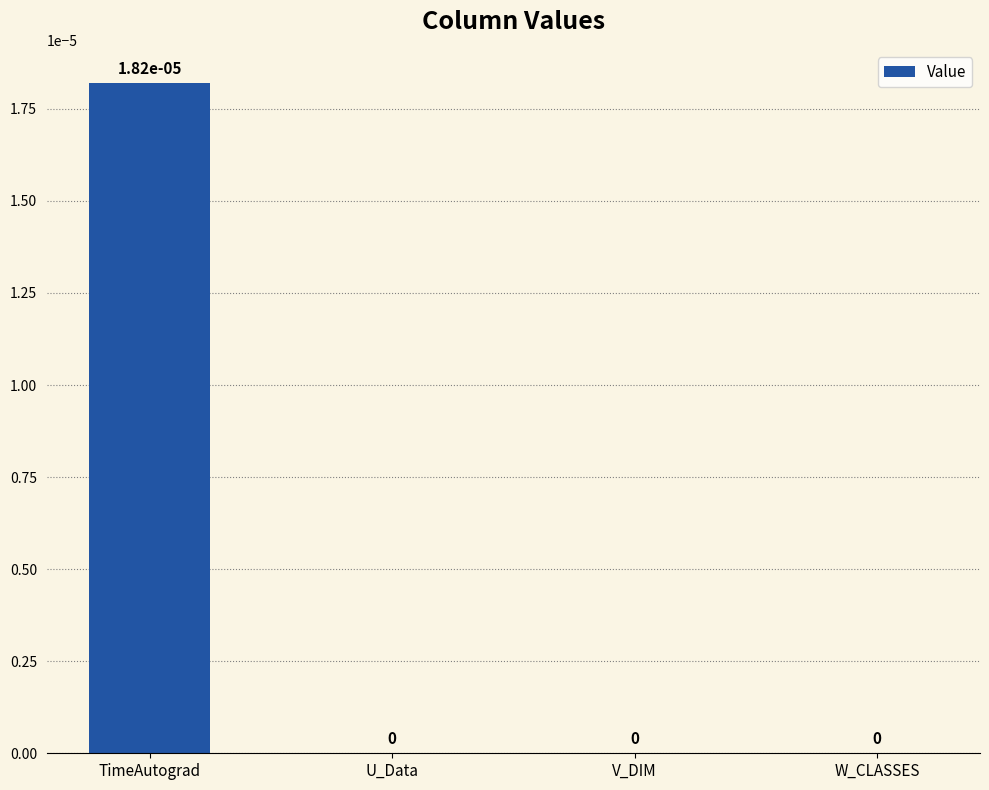

Are the bars horizontal?

No